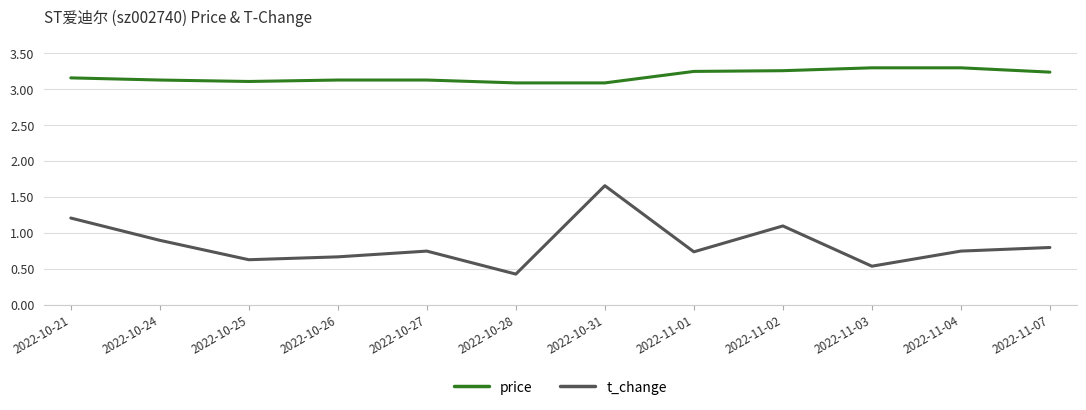

Between 2022-10-27 and 2022-11-01, which series saw the biggest shift?

price